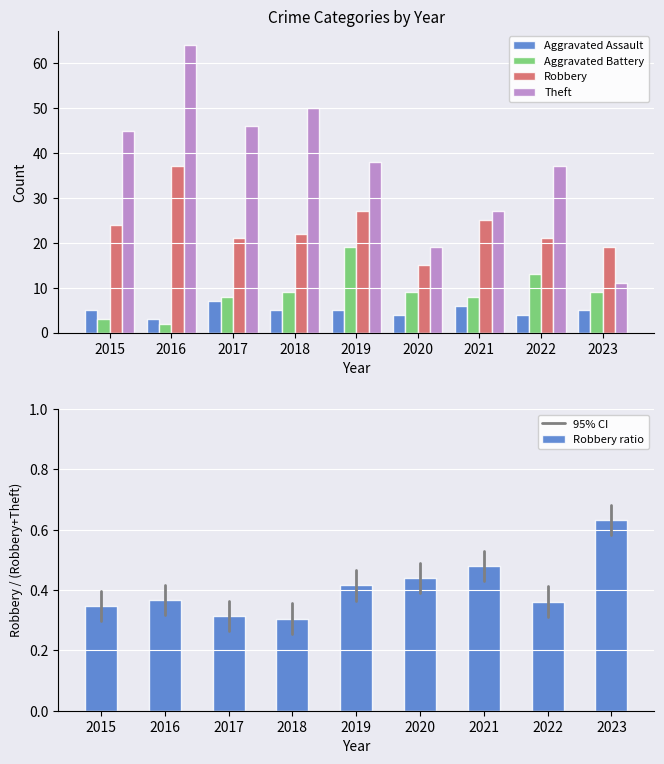

What is the difference between the maximum and minimum values in the Aggravated Battery series?

17